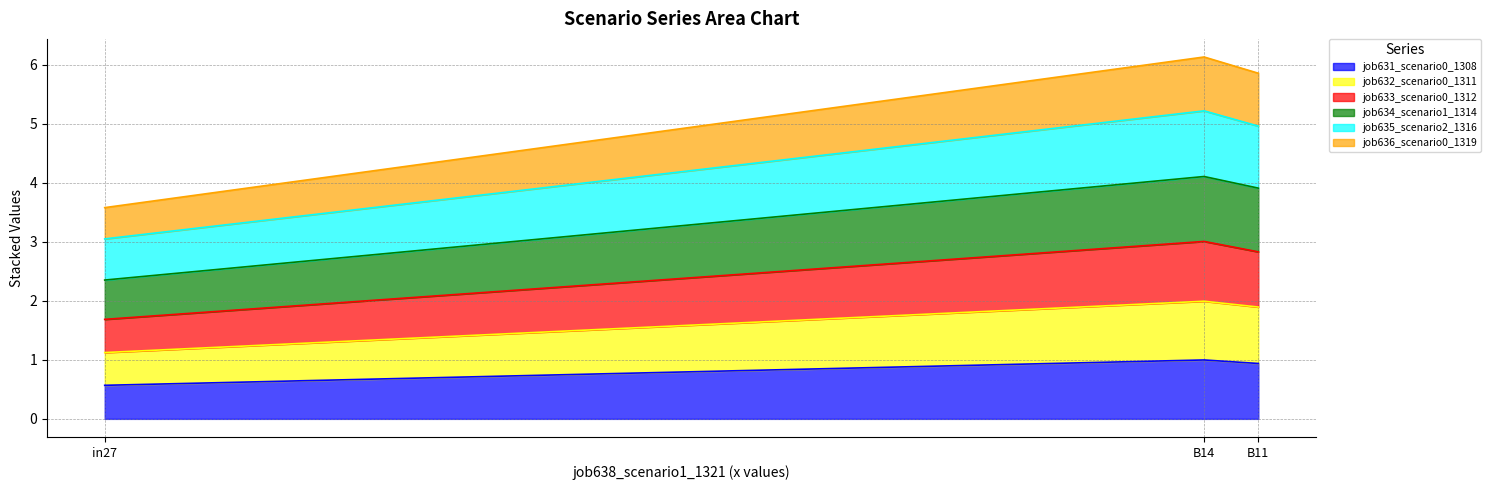

Where is job631_scenario0_1308 nearest to the value 0?

in27